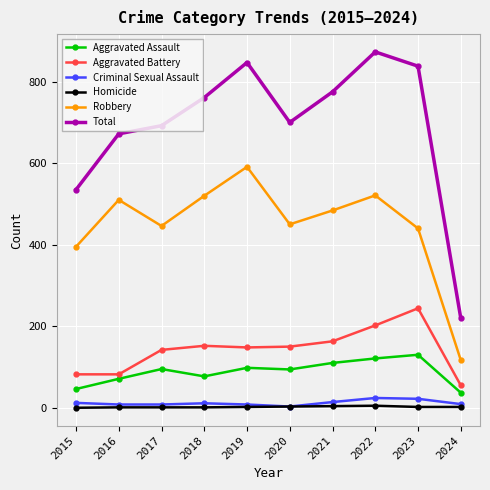

What is the value of the Homicide point at the 10th from the left?

2